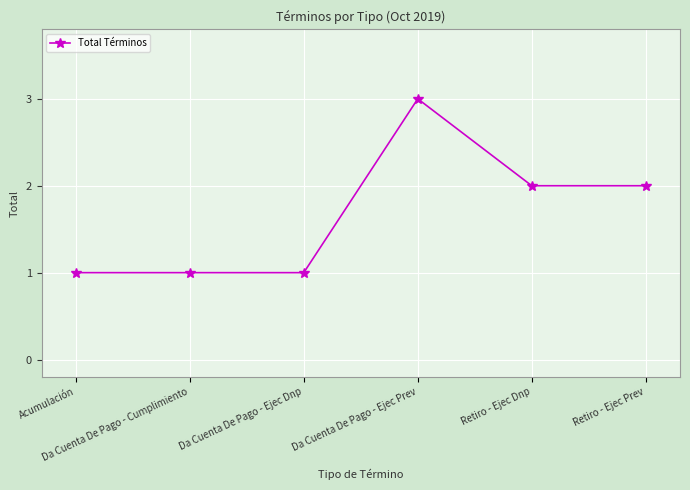

What is the greatest value displayed?

3